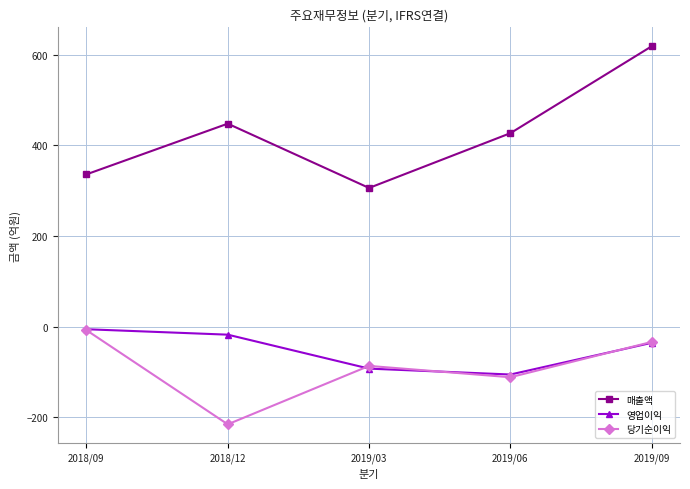

What is the sum of all 매출액 values?

2136